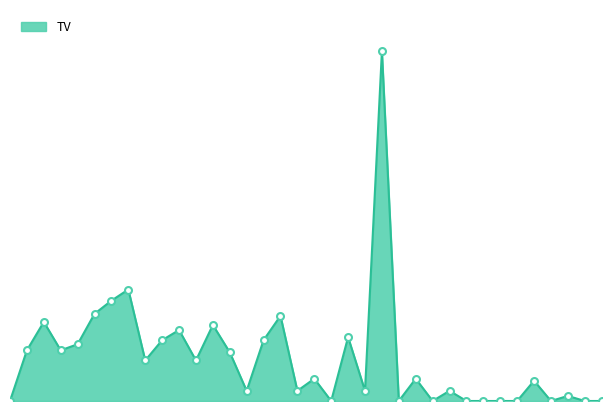

Rank the categories by value from lowest to highest.

2017-05-22, 2017-06-19, 2017-06-23, 2017-06-27, 2017-06-29, 2017-06-30, 2017-07-03, 2017-07-04, 2017-07-06, 2017-07-10, 2017-07-11, 2017-07-07, 2017-06-12, 2017-06-15, 2017-06-21, 2017-06-28, 2017-07-05, 2017-06-16, 2017-06-26, 2017-06-03, 2017-06-07, 2017-06-09, 2017-05-23, 2017-05-25, 2017-05-26, 2017-06-05, 2017-06-13, 2017-06-20, 2017-06-06, 2017-06-08, 2017-05-24, 2017-06-14, 2017-05-31, 2017-06-01, 2017-06-02, 2017-06-22